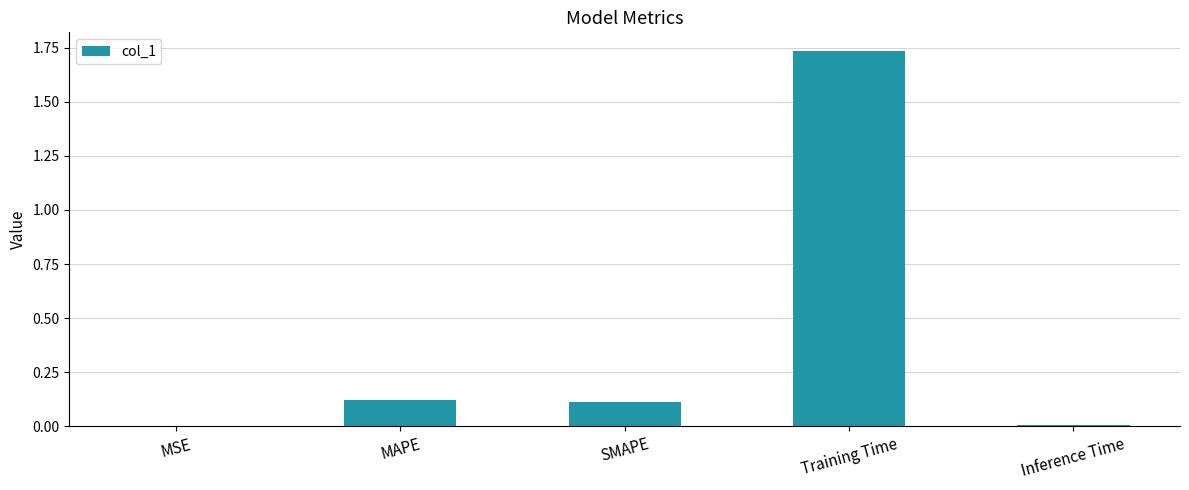

At which category does the chart reach its peak across all series?

Training Time